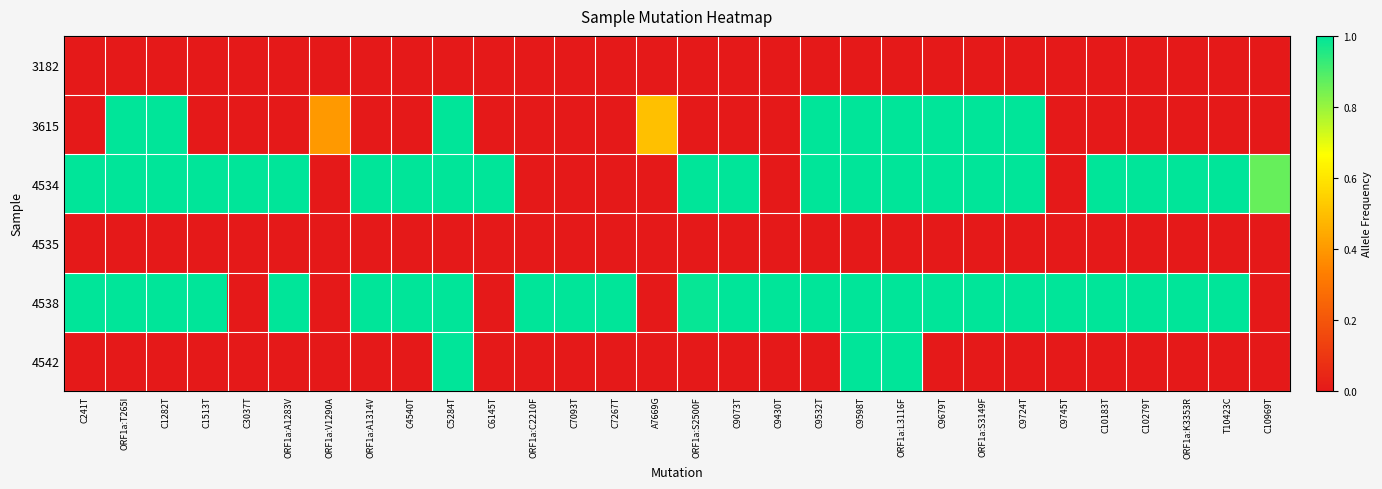

Rank the series at ORF1a:C2210F from highest to lowest value.

4538, 3182, 3615, 4534, 4535, 4542